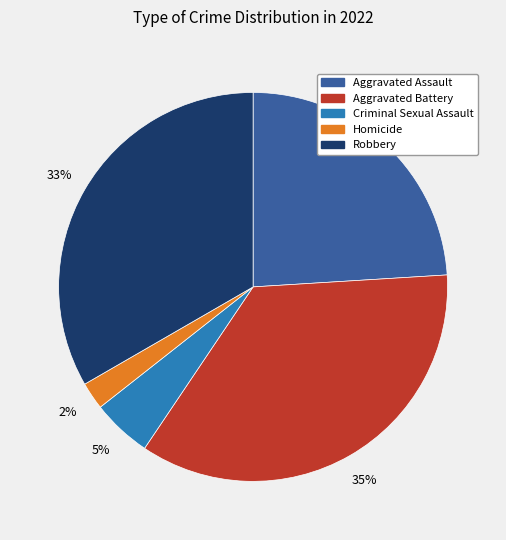

Rank the categories by value from highest to lowest.

Aggravated Battery, Robbery, Aggravated Assault, Criminal Sexual Assault, Homicide